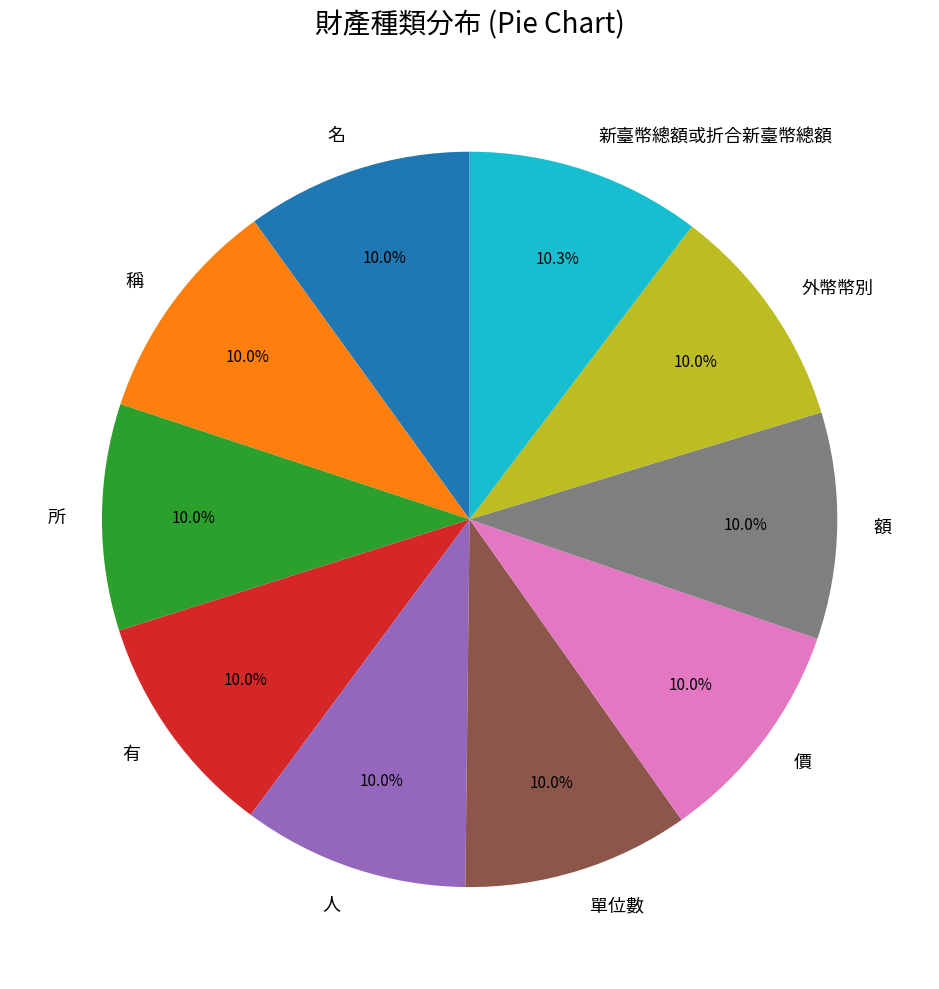

What is the ratio of the value at 額 to the value at 單位數?

1.0